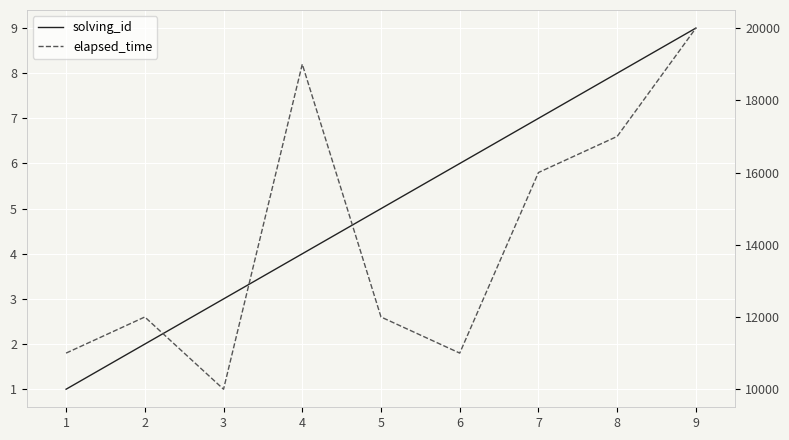

True or false: elapsed_time has more than 1 points higher than both neighbors.

True